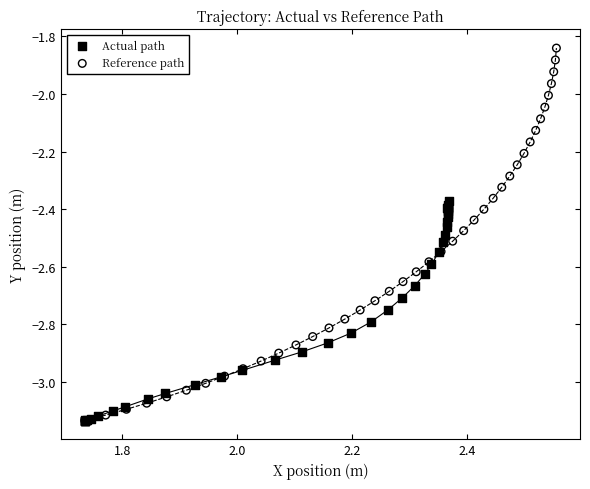

Which series has the largest Y range (max minus min)?

Reference path